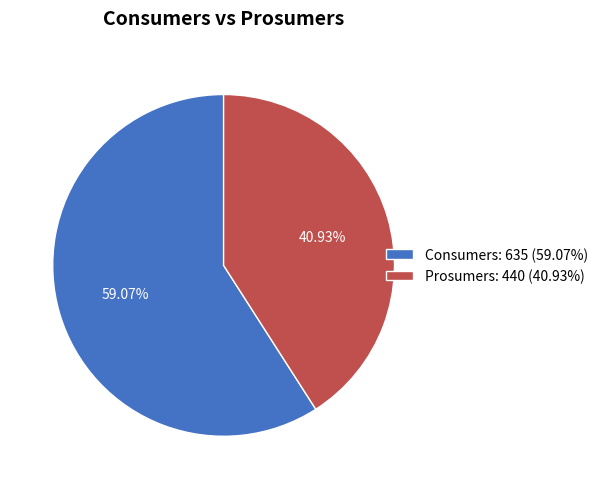

What is the largest slice in the pie chart?

Consumers